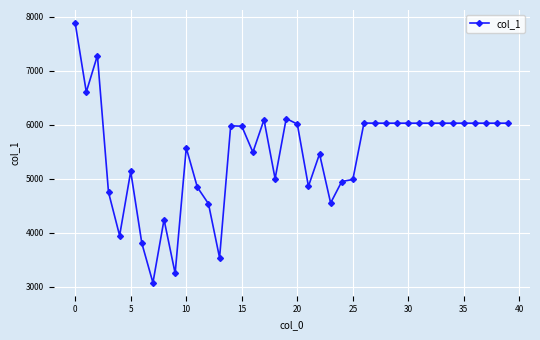

True or false: there are more than 1 points higher than both neighbors.

True